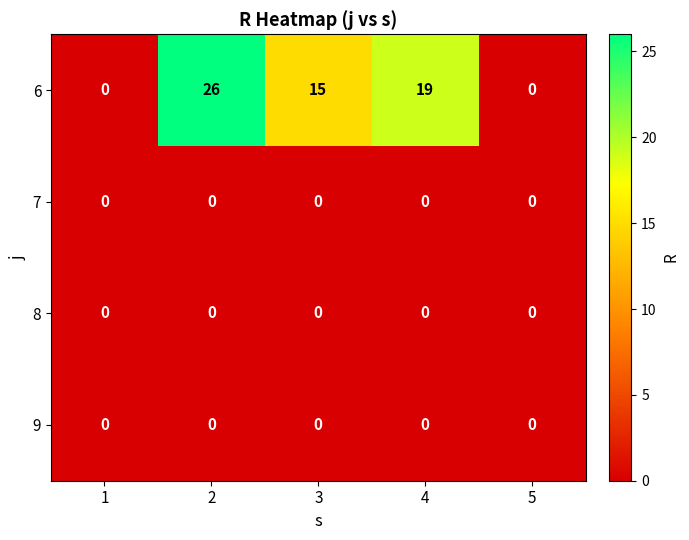

At how many categories does at least one series exceed 6?

3